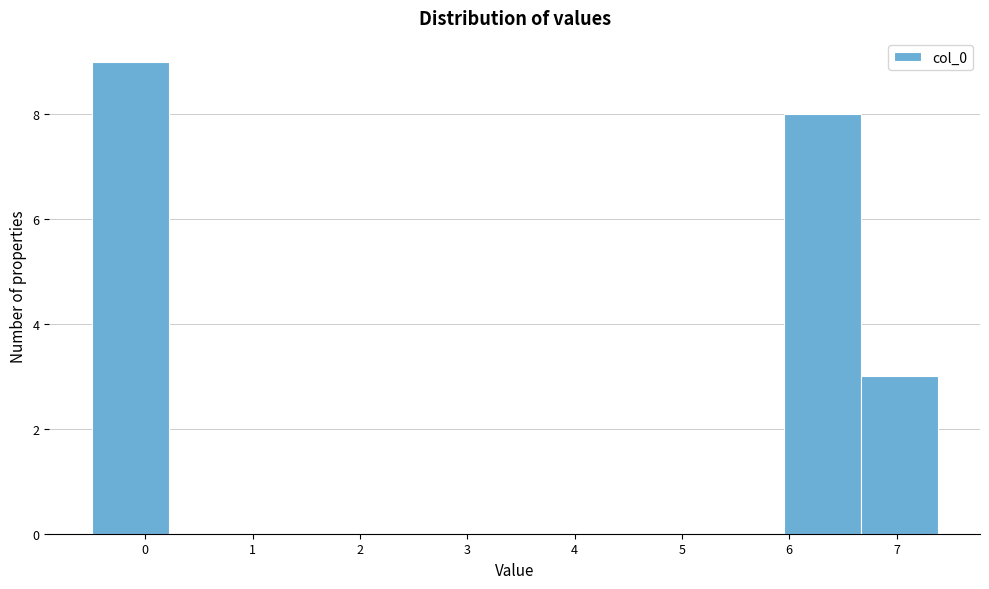

Reading left to right, list every bar in this chart as the range it spans on the x-axis followed by its height. Neither the bar edges nor the heights are printed on the chart, so give them approximately, as read against the axes.

-0.5 to 0.2: 9
0.2 to 0.9: 0
0.9 to 1.6: 0
1.6 to 2.4: 0
2.4 to 3.1: 0
3.1 to 3.8: 0
3.8 to 4.5: 0
4.5 to 5.2: 0
5.2 to 5.9: 0
5.9 to 6.7: 8
6.7 to 7.4: 3